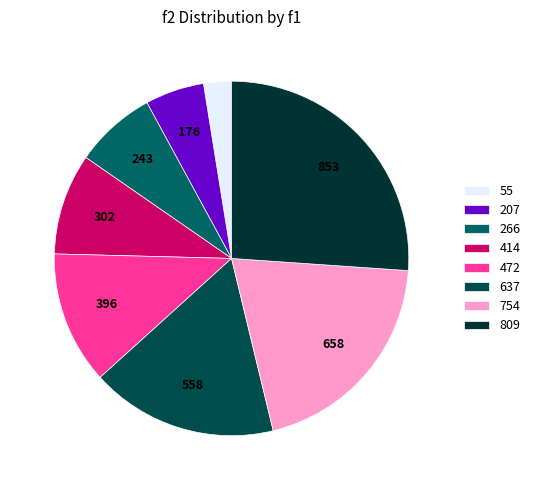

To the nearest percent, what percentage of the pie is 266?

7%